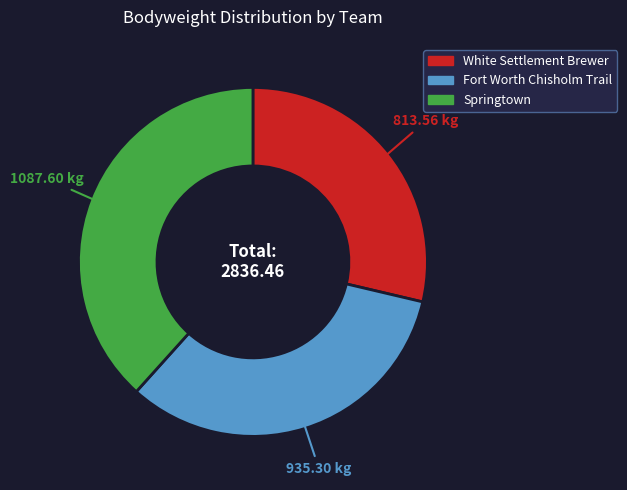

Is there any slice that represents more than half of the pie?

No